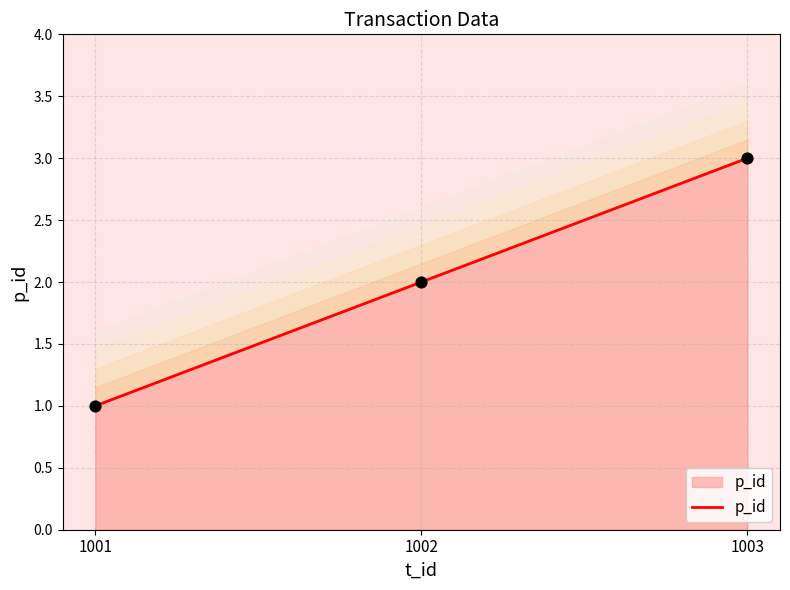

What is the ratio of the value at 1003 to the value at 1002?

1.5